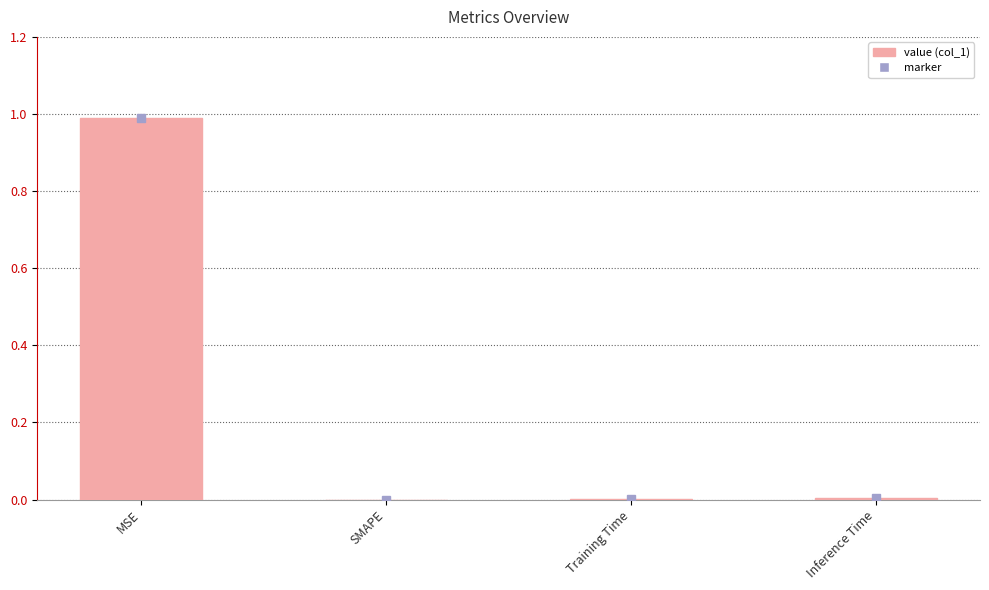

The chart shows a value of 1.0 at MSE. True or false?

True